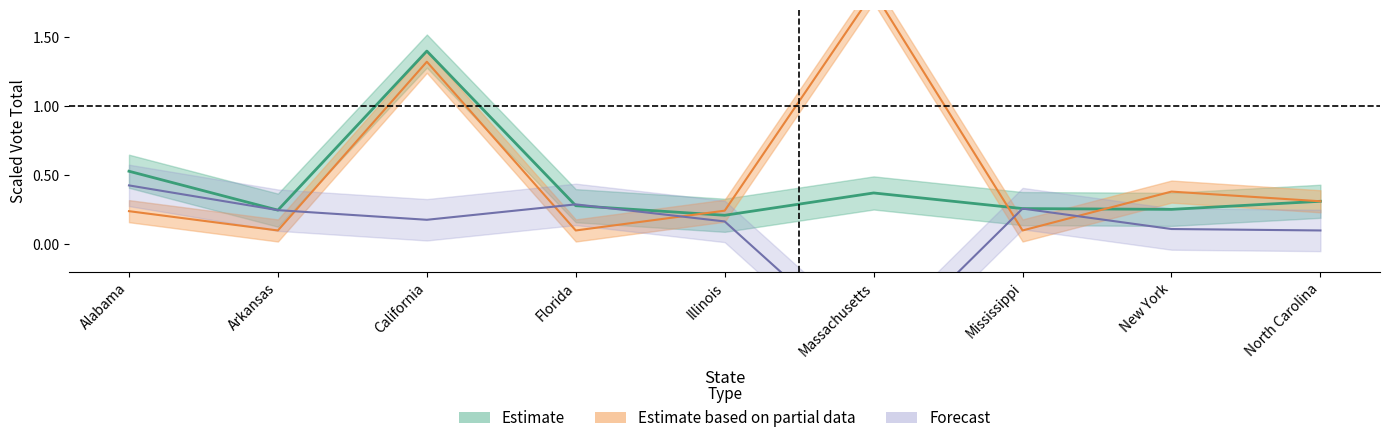

How many interior local valleys does the TOT4 series have?

3